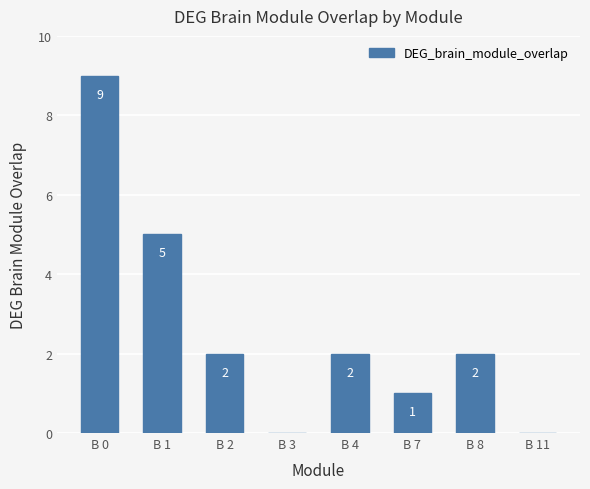

Count the values in the range 1 to 5.

5